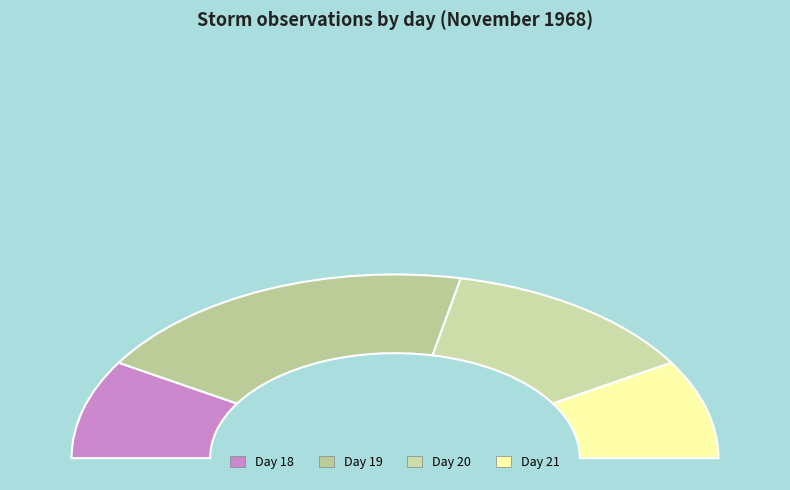

Which slice is the largest?

19